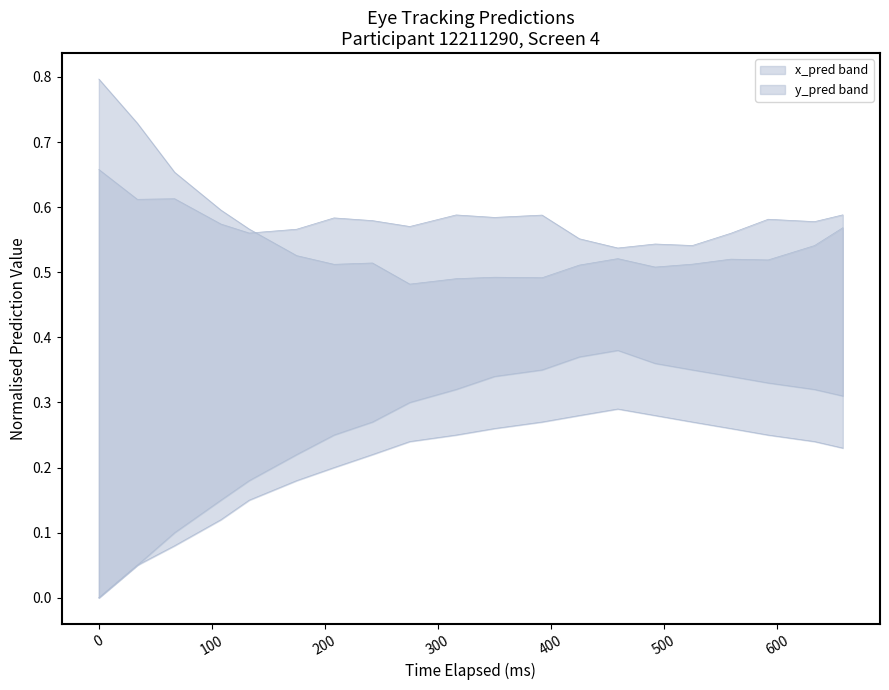

True or false: y_pred_lower and x_pred_upper intersect in this chart.

False